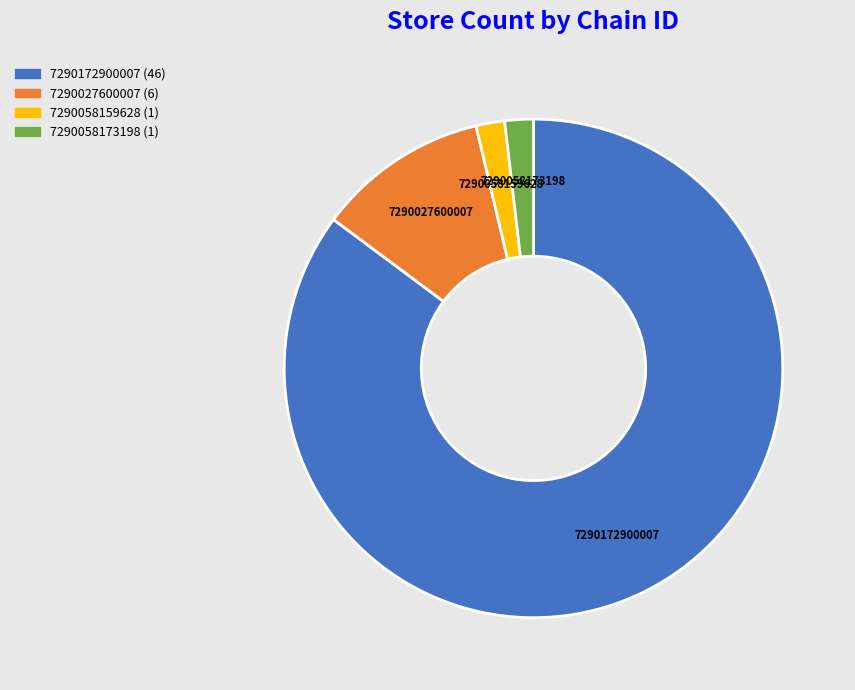

True or false: 7290027600007 accounts for 11% of the total.

True